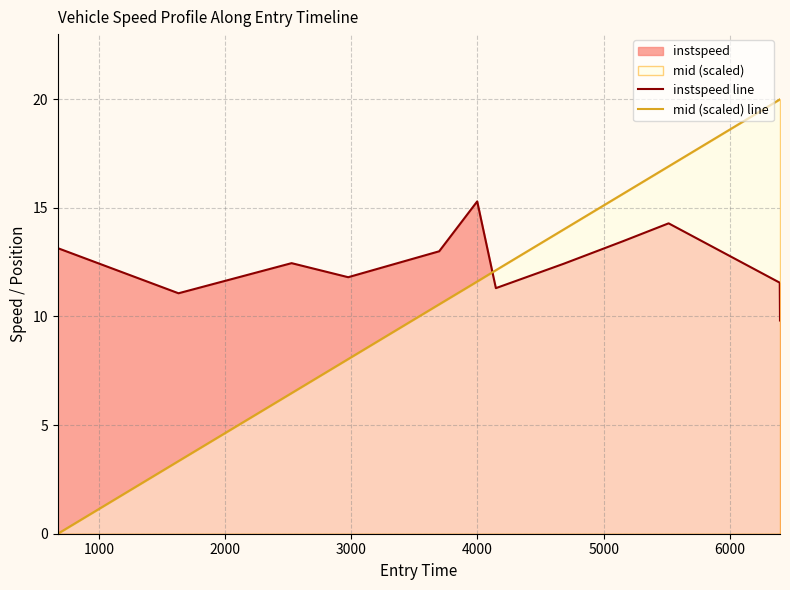

Which series has the largest range (max minus min)?

mid (scaled) line